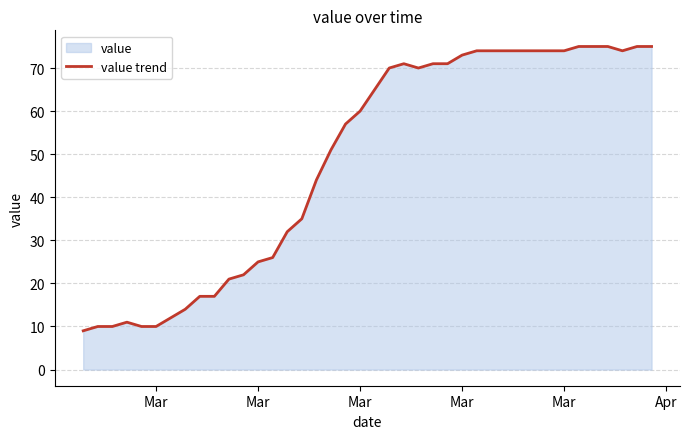

Does the chart have visible grid lines?

Yes